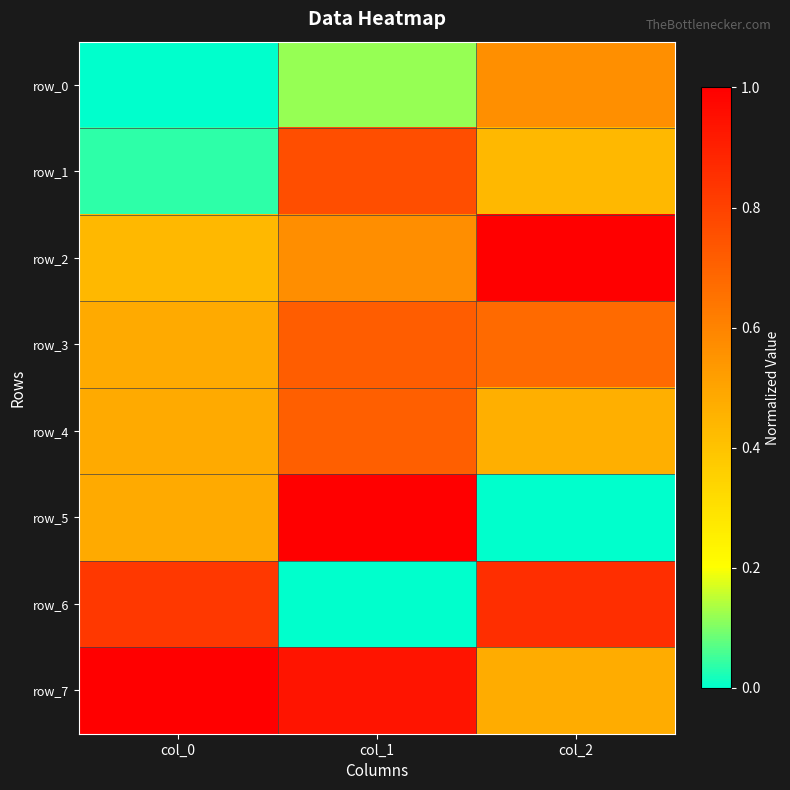

What is the sum of all row_5 values?

1.5